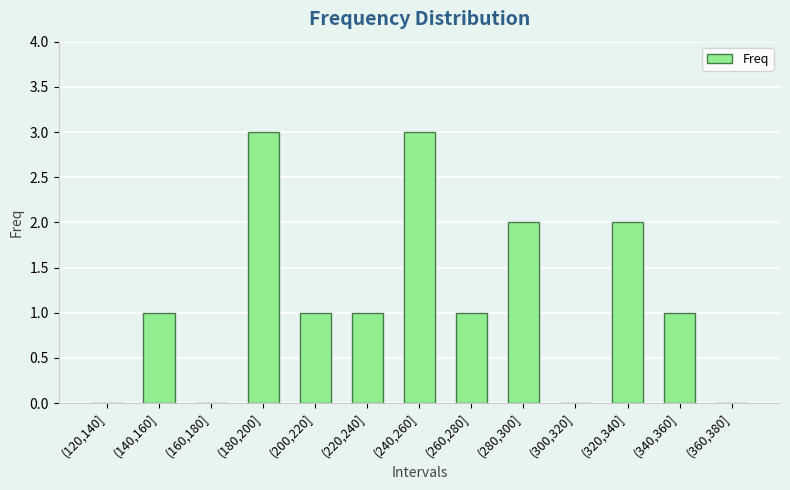

Count the number of data series in this chart.

1